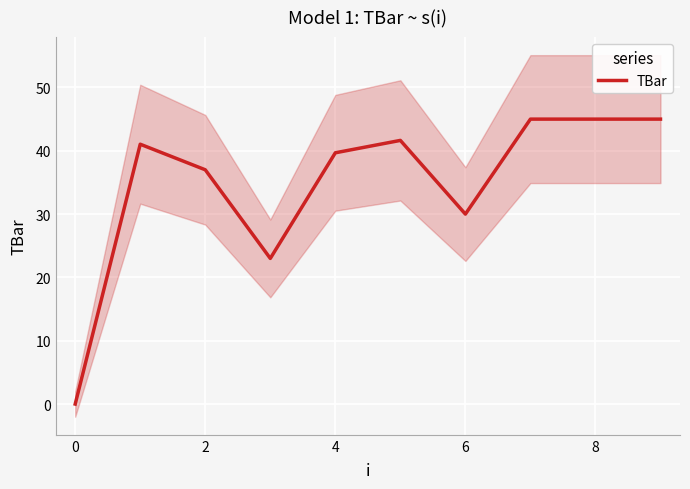

What is the average value?

34.7